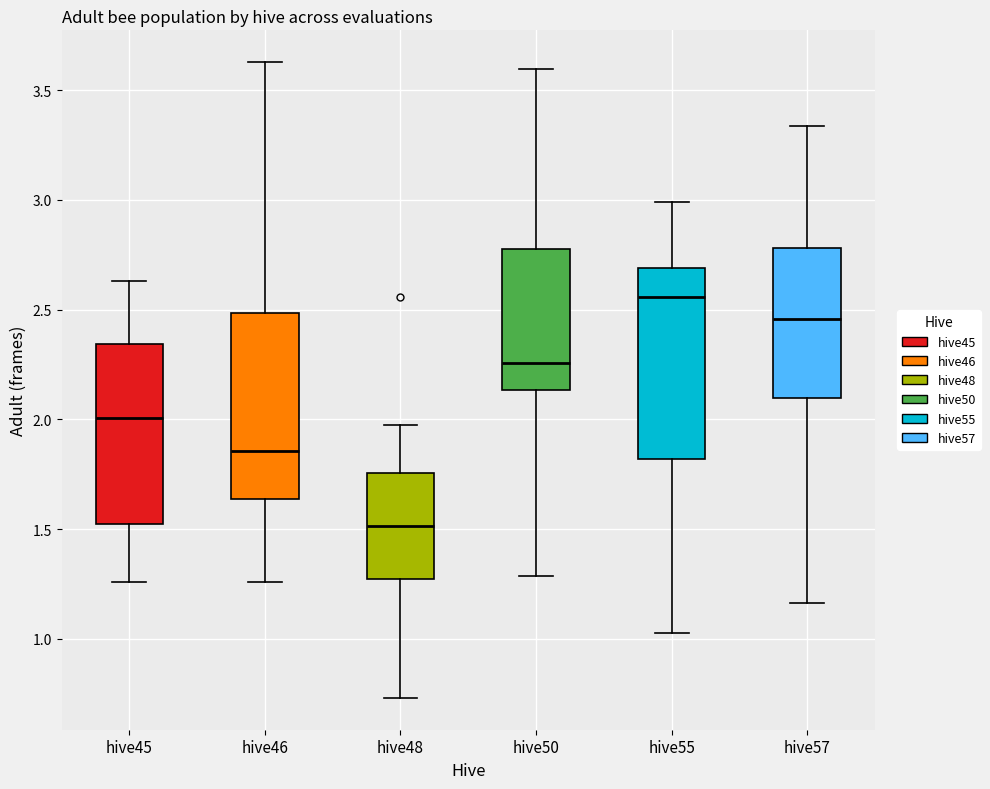

Where does the median line of the box for hive46 sit on the y-axis? The values are not printed on the chart, so give them approximately, as read against the axis.

1.85